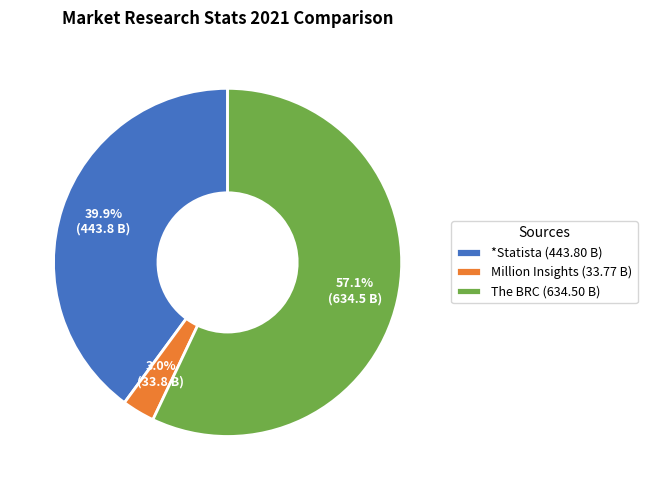

Is there a majority slice in this chart?

Yes